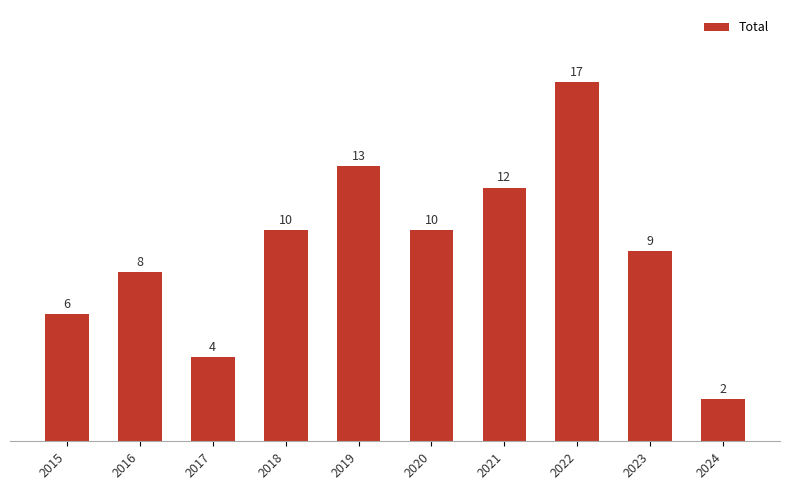

Between 2023 and 2015, which is larger?

2023